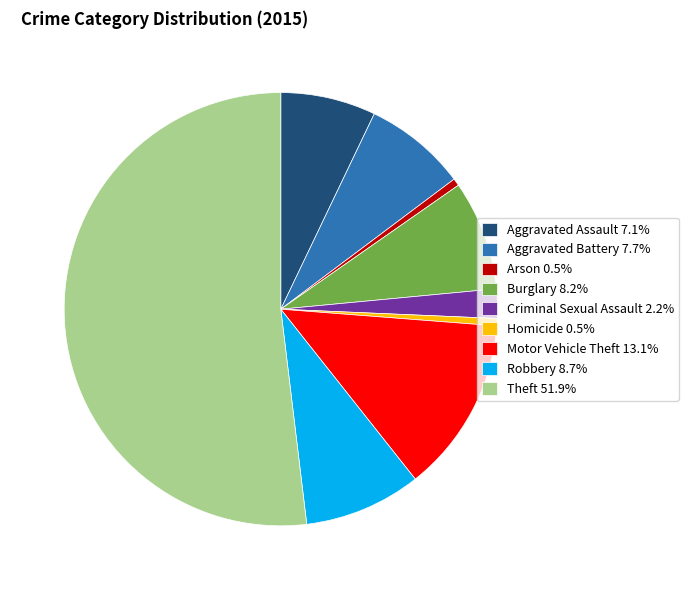

Approximately how many times larger is the value at Motor Vehicle Theft 13.1% compared to Criminal Sexual Assault 2.2%?

6.0